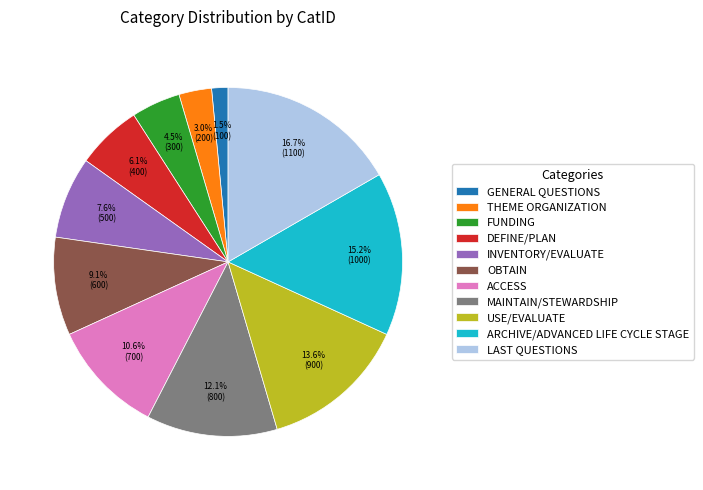

To the nearest percent, what percentage of the pie is ARCHIVE/ADVANCED LIFE CYCLE STAGE?

15%